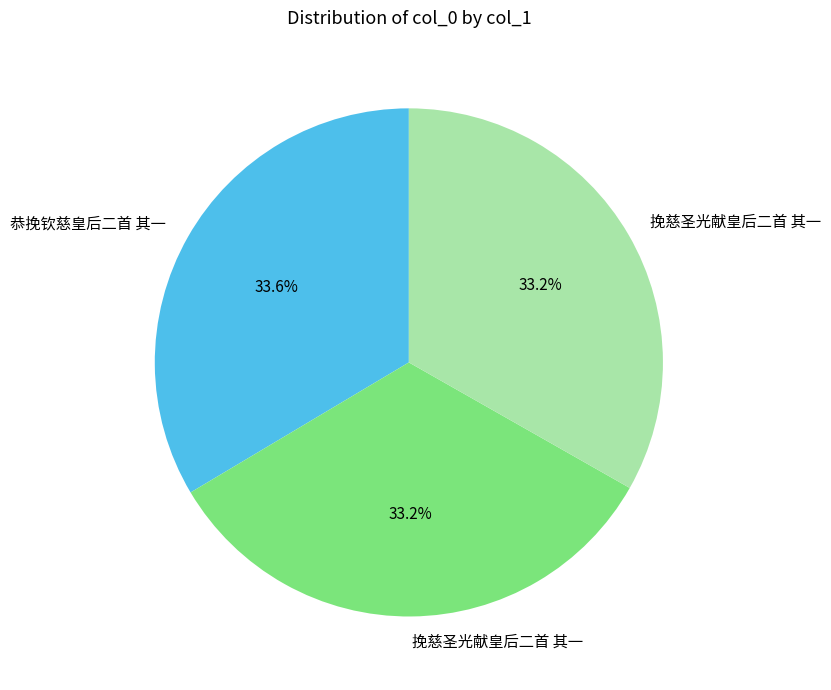

Does any single category account for the majority?

No